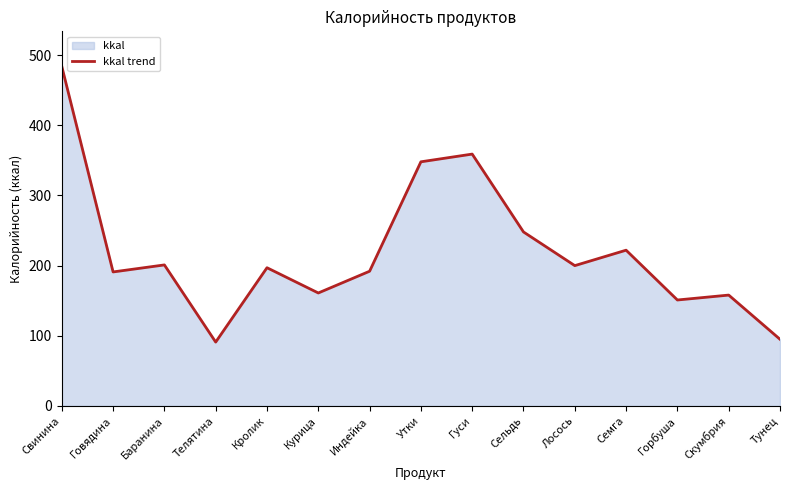

True or false: the data shows 201 at Баранина.

True